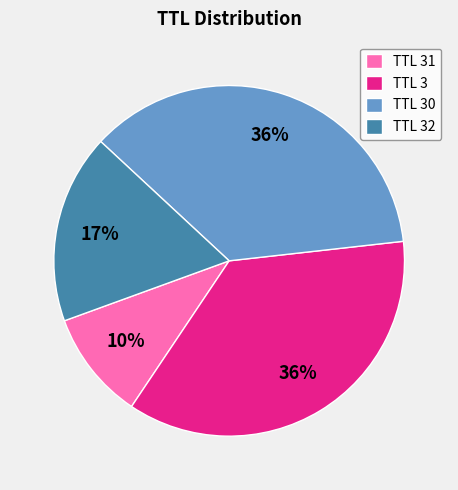

What is the ratio of the value at TTL 31 to the value at TTL 3?

0.3